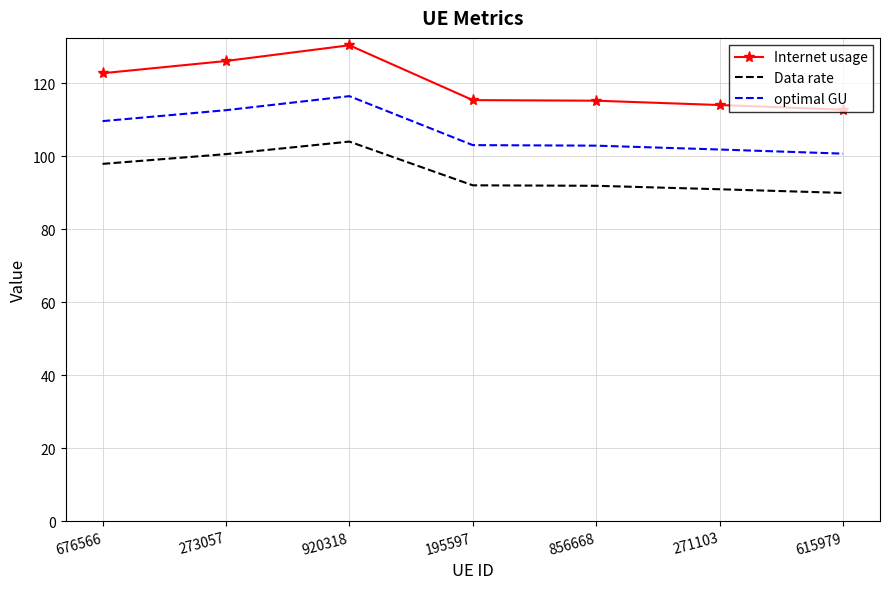

The value of optimal GU at 195597 is 103.1. True or false?

True